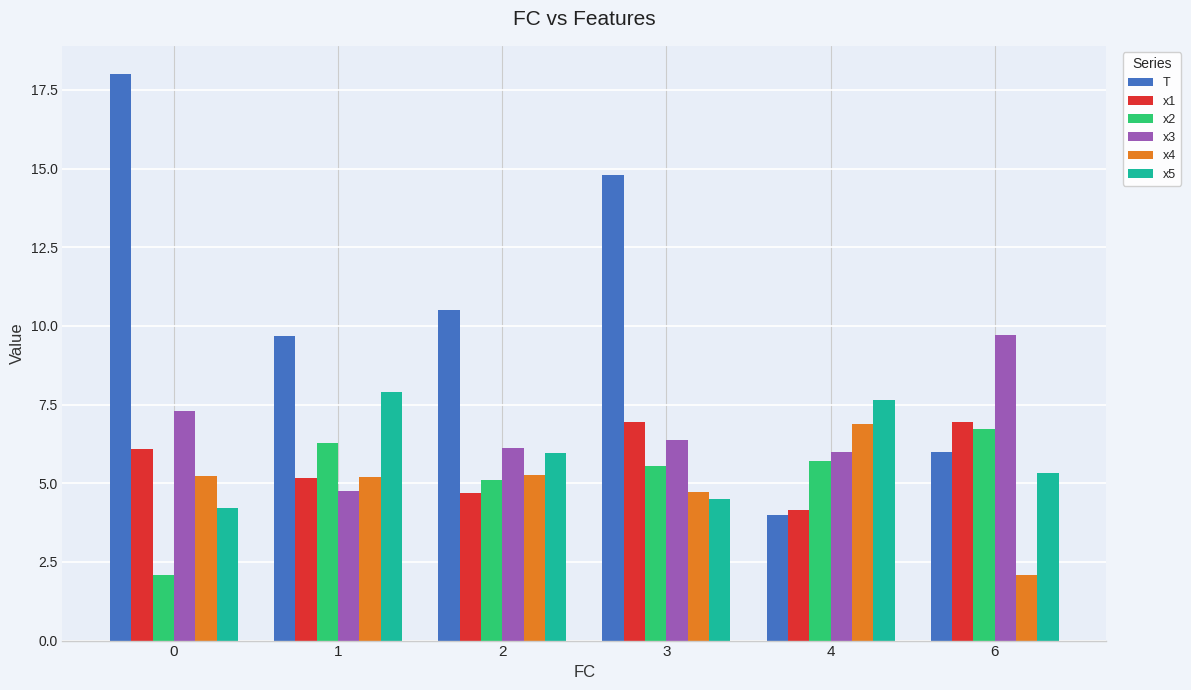

Are the bars grouped side by side (vs. stacked)?

Yes